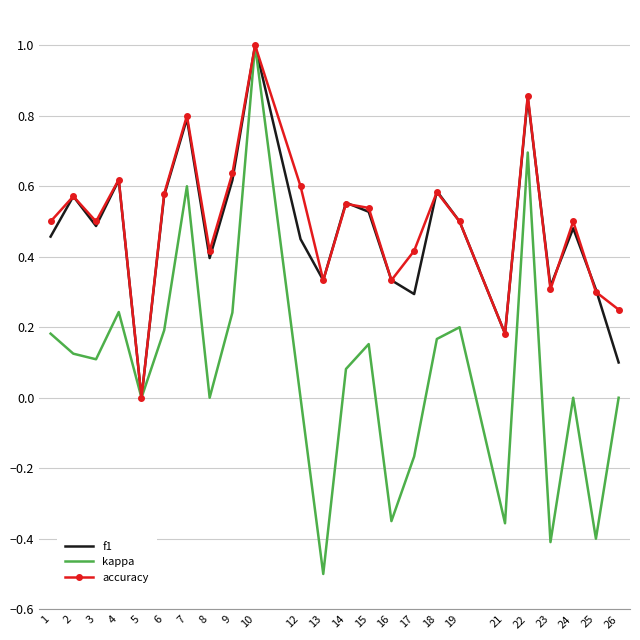

What is the total value across all series at 9?

1.5